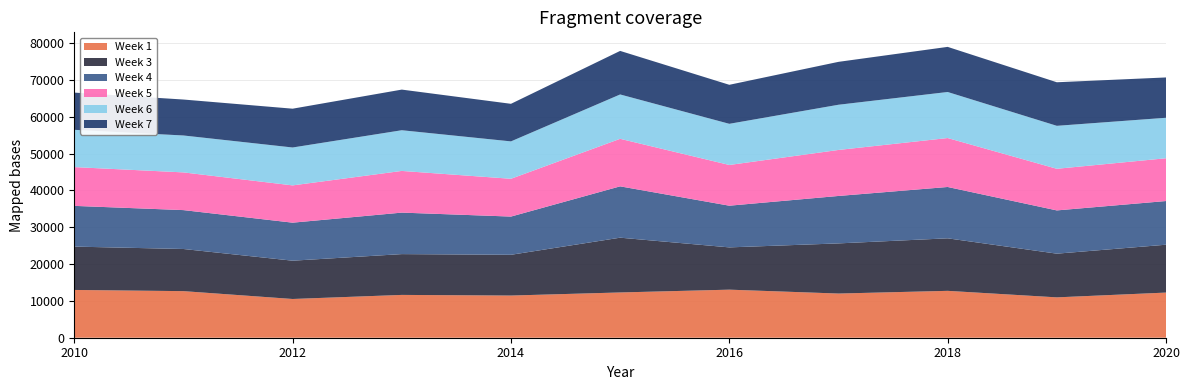

Reading right to left, extract all data points from this chart.

Week 1: 2020=12254	2019=10955	2018=12723	2017=11991	2016=13045	2015=12286	2014=11448	2013=11620	2012=10514	2011=12644	2010=12968
Week 3: 2020=12990	2019=11860	2018=14256	2017=13610	2016=11473	2015=14866	2014=11061	2013=11075	2012=10393	2011=11438	2010=11762
Week 4: 2020=11856	2019=11740	2018=13935	2017=12877	2016=11317	2015=13934	2014=10374	2013=11262	2012=10320	2011=10555	2010=11056
Week 5: 2020=11612	2019=11297	2018=13285	2017=12485	2016=11052	2015=12900	2014=10258	2013=11314	2012=10117	2011=10235	2010=10524
Week 6: 2020=10986	2019=11660	2018=12495	2017=12269	2016=11170	2015=12039	2014=10147	2013=11044	2012=10287	2011=10019	2010=10117
Week 7: 2020=10944	2019=11824	2018=12246	2017=11644	2016=10590	2015=11822	2014=10198	2013=11030	2012=10532	2011=9757	2010=10102